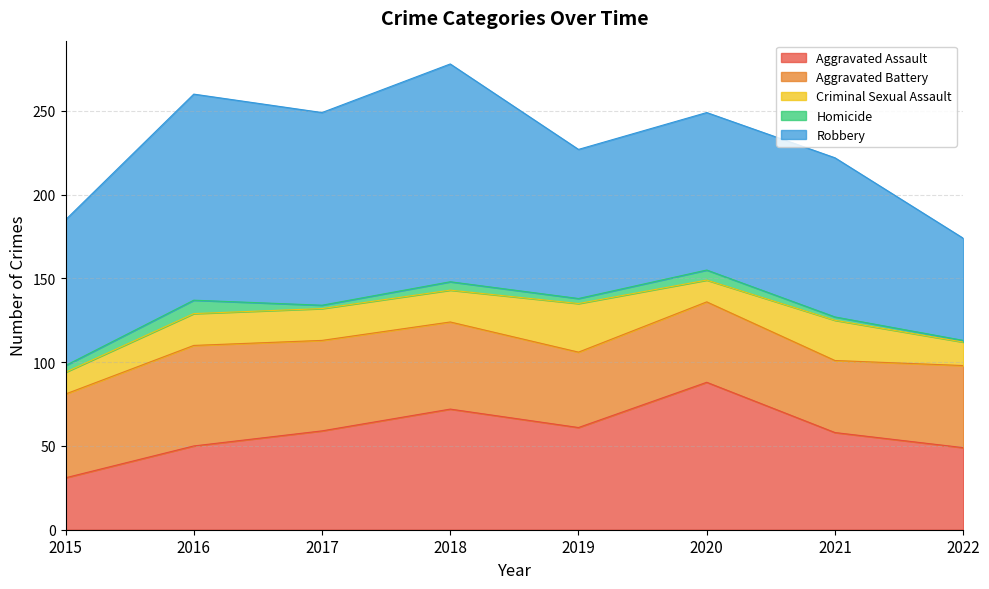

True or false: Aggravated Battery and Robbery intersect in this chart.

False